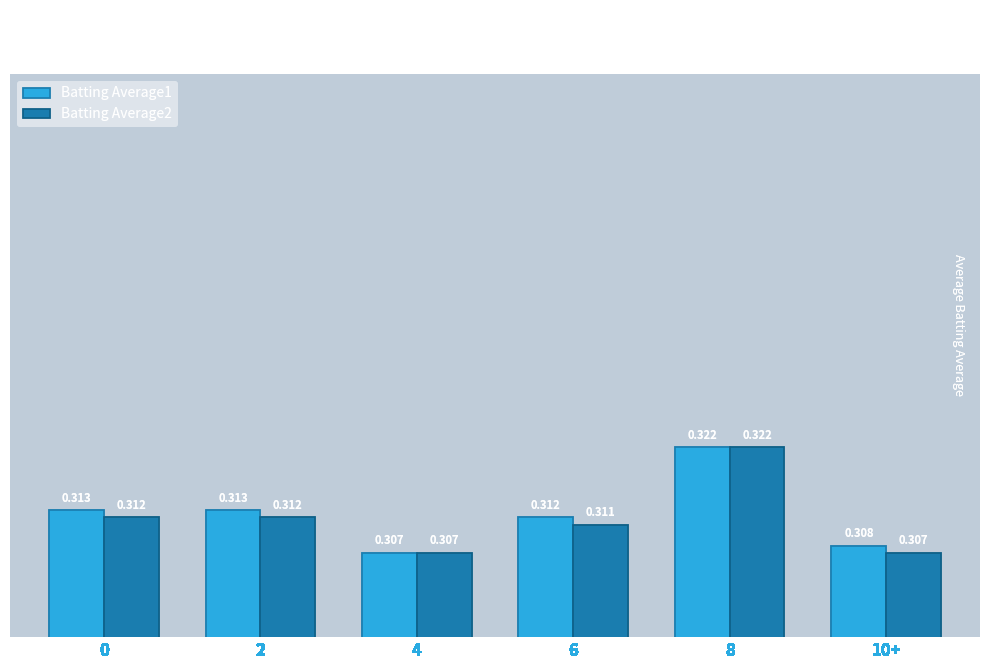

What position from the right is 4?

4